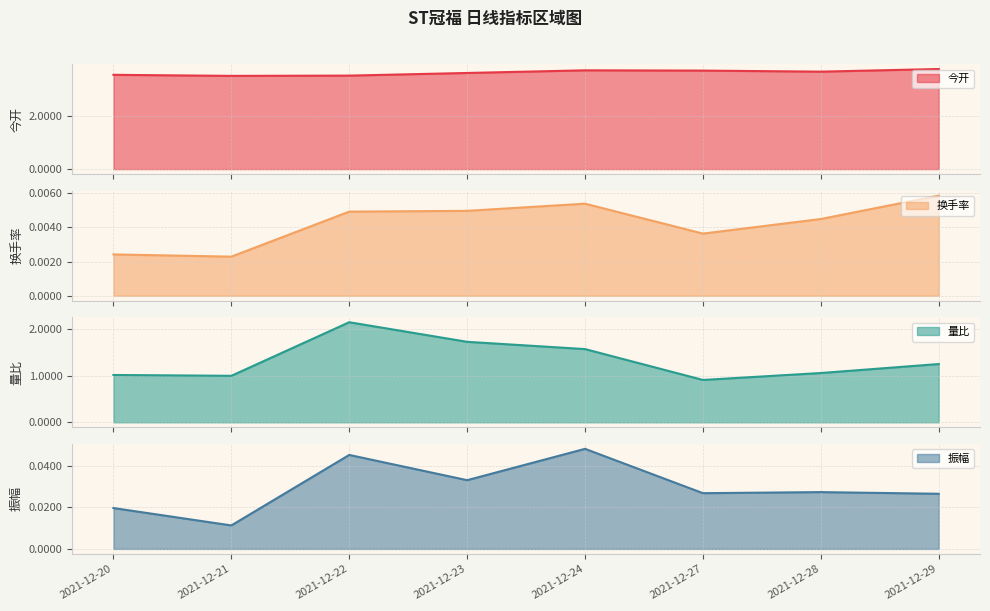

What is the spread (max minus min) of values at 2021-12-23?

3.6